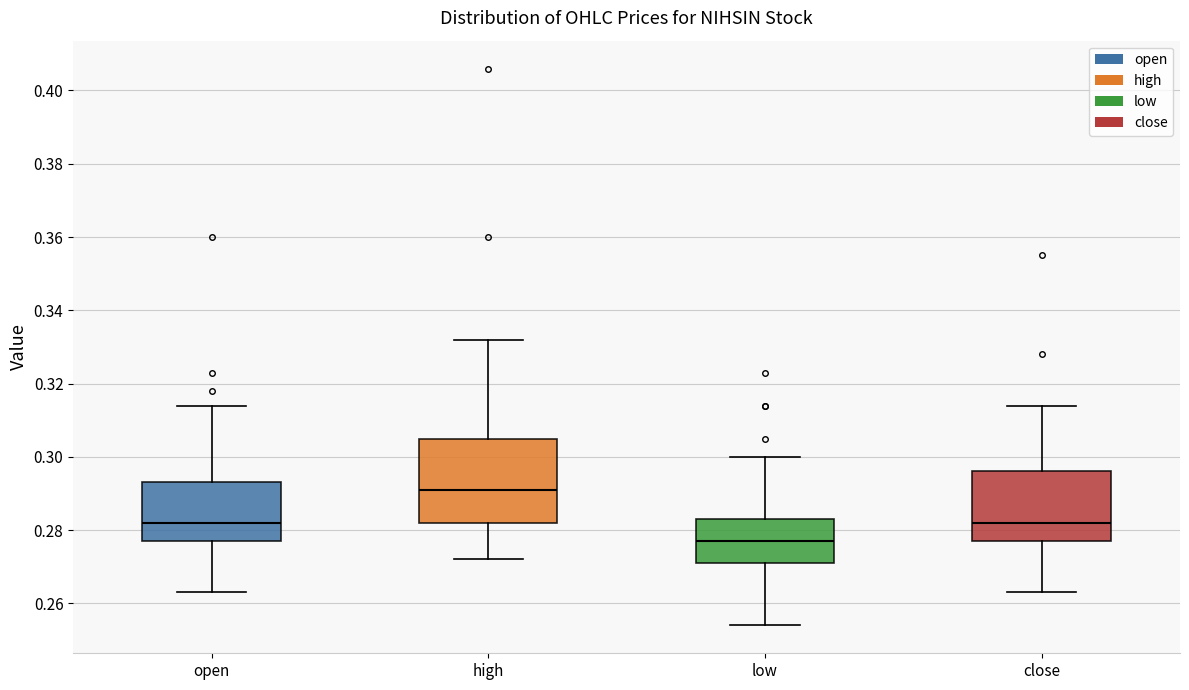

Where is the upper edge of the box for close on the y-axis? The values are not printed on the chart, so give them approximately, as read against the axis.

0.296